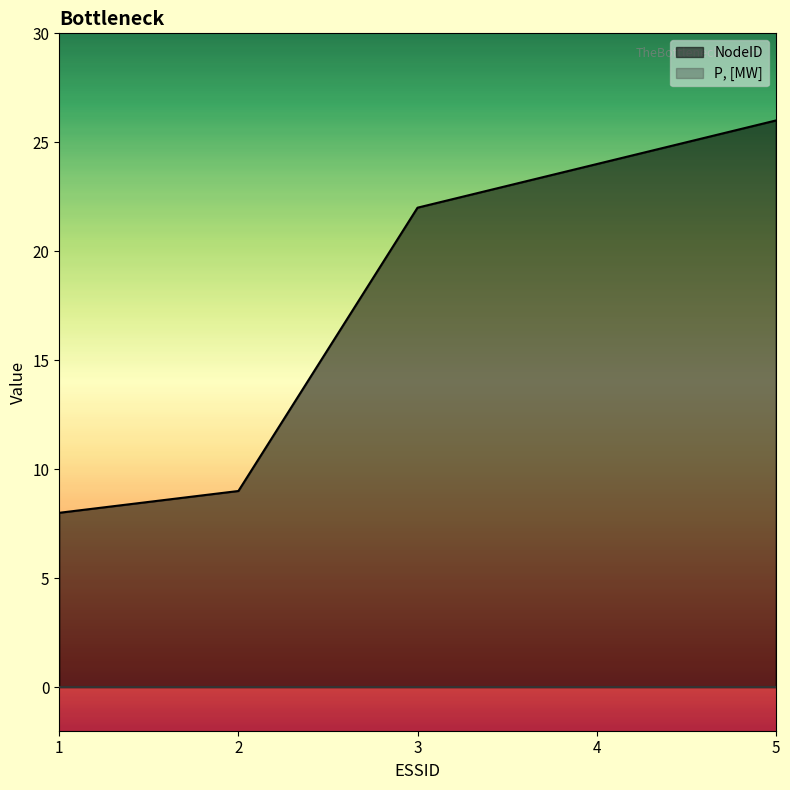

The chart shows a value of 26 at 5. True or false?

True